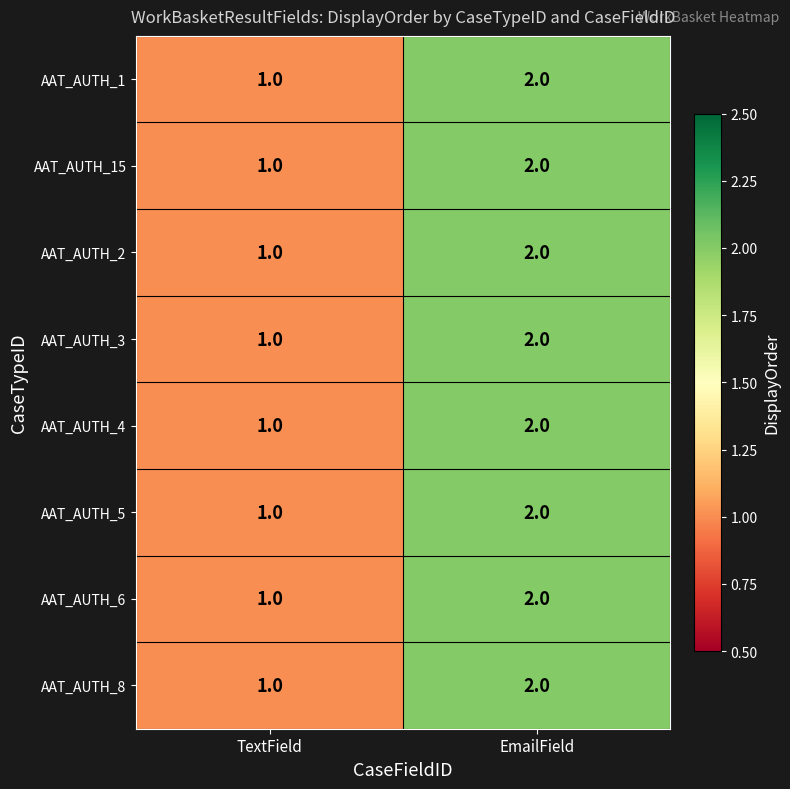

At which label does AAT_AUTH_3 reach its minimum?

TextField